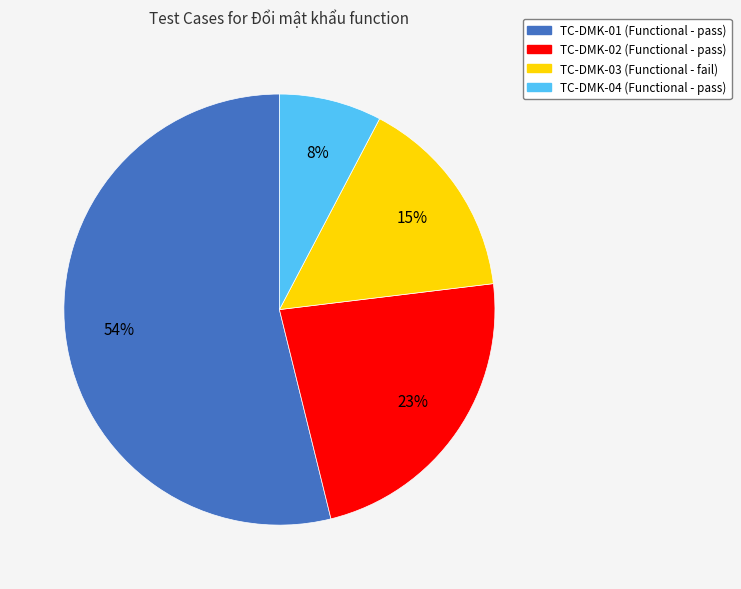

Is the sum of TC-DMK-02 and TC-DMK-01 greater than half?

Yes